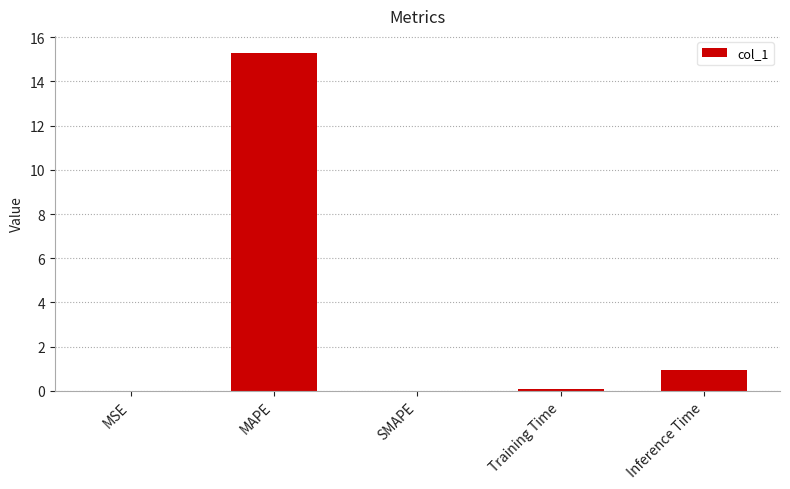

Are the bars horizontal?

No